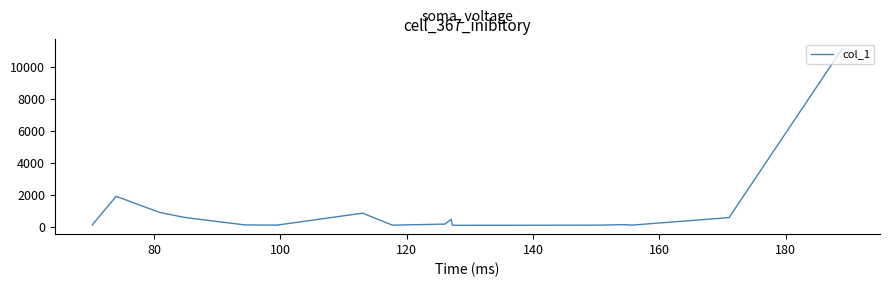

What is the difference between the maximum and second lowest values?

11065.4